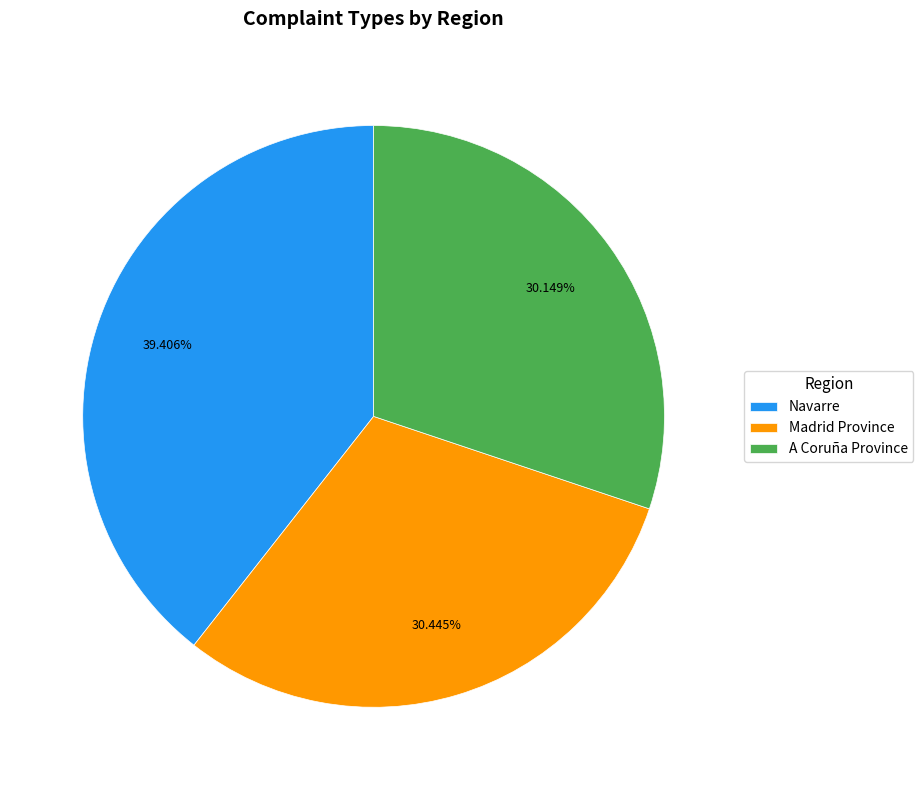

What is the largest slice in the pie chart?

Navarre